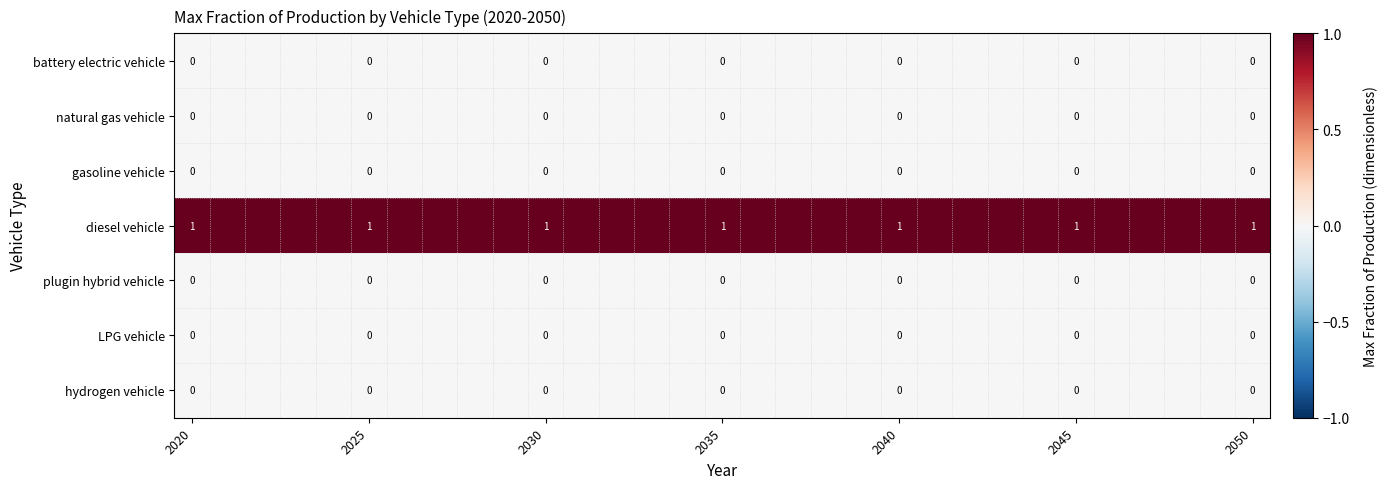

What is the greatest value displayed?

1